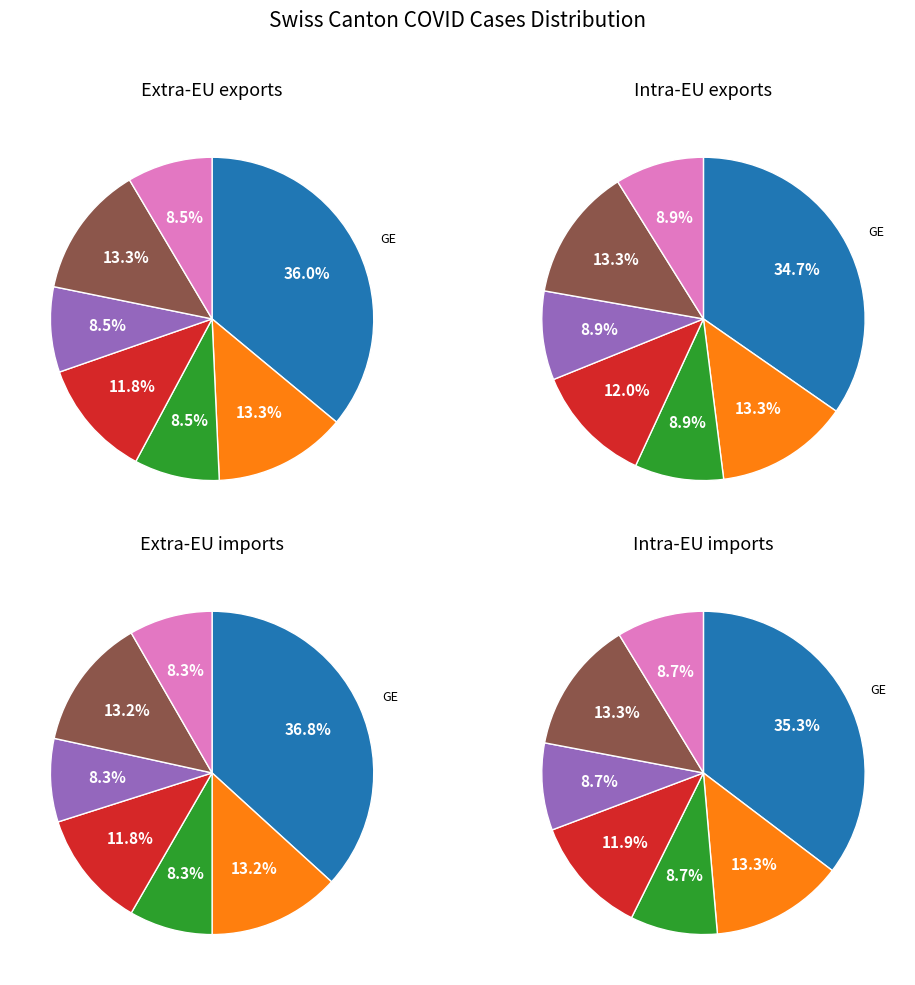

Does ZH account for over 50% of the chart?

No